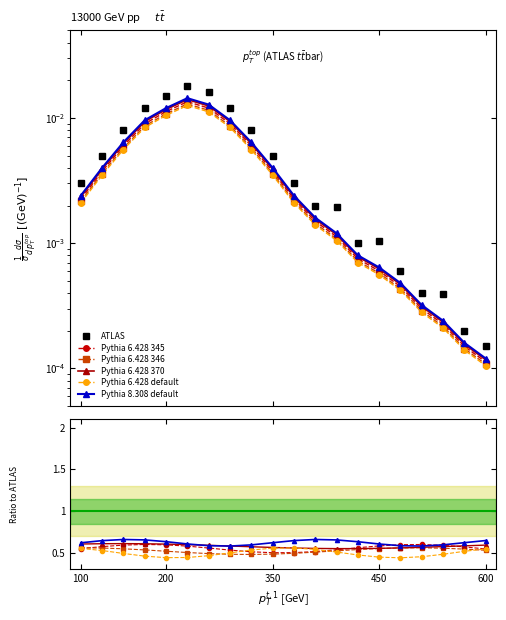

Is the value of Pythia 6.428 345 at 16 greater than the value of Pythia 6.428 346 at 13?

Yes